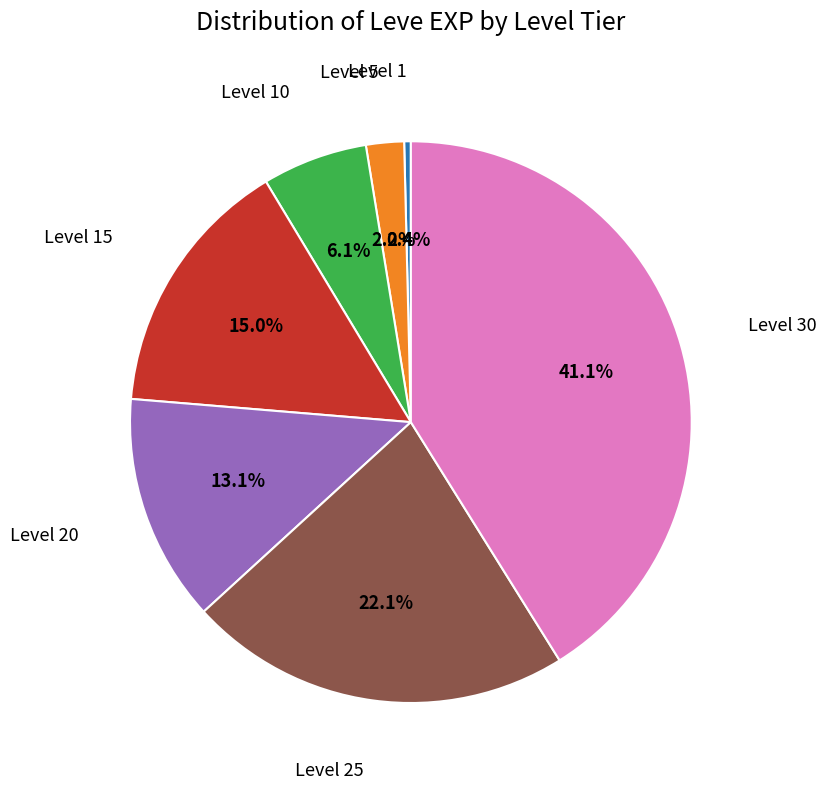

Does any single category account for the majority?

No